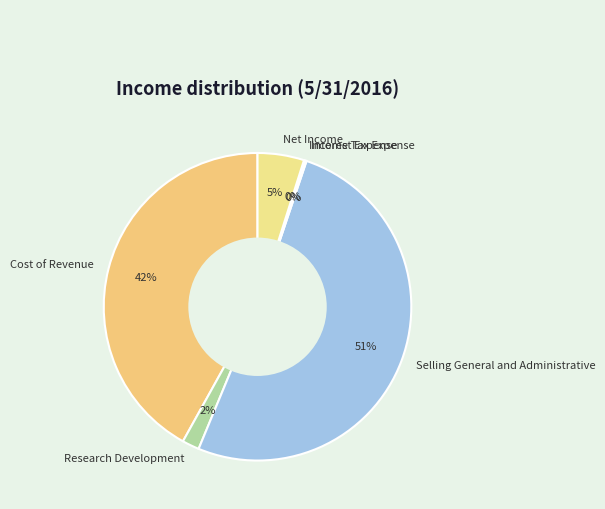

To the nearest percent, what is the difference between the Cost of Revenue and Research Development slice percentages?

40%